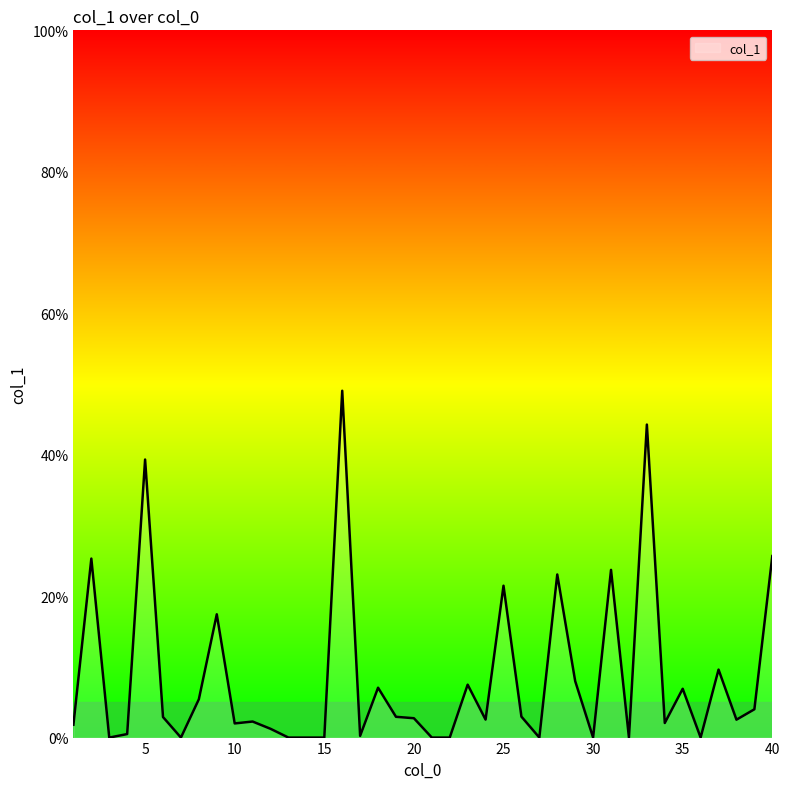

What is the greatest value displayed?

49.0